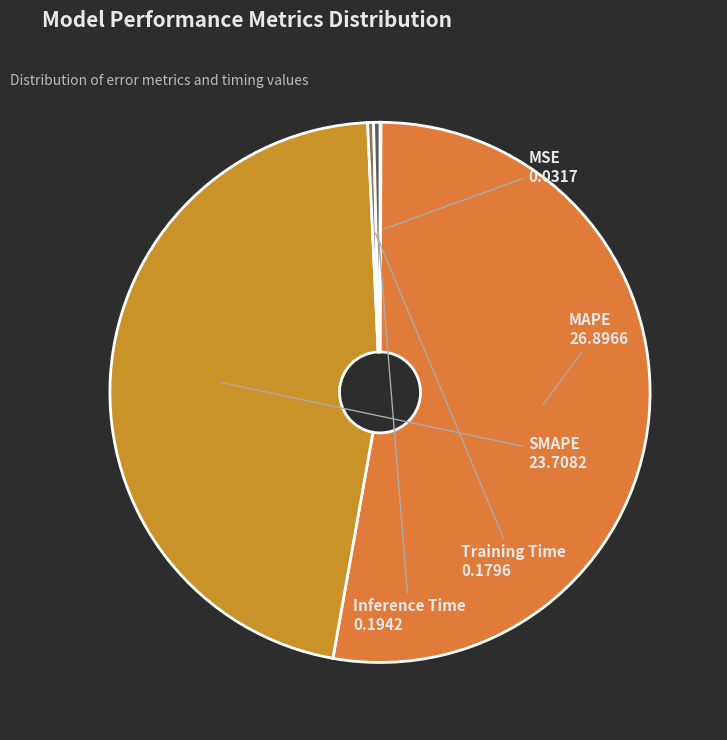

Do Training Time and MAPE together represent more than half of the pie?

Yes